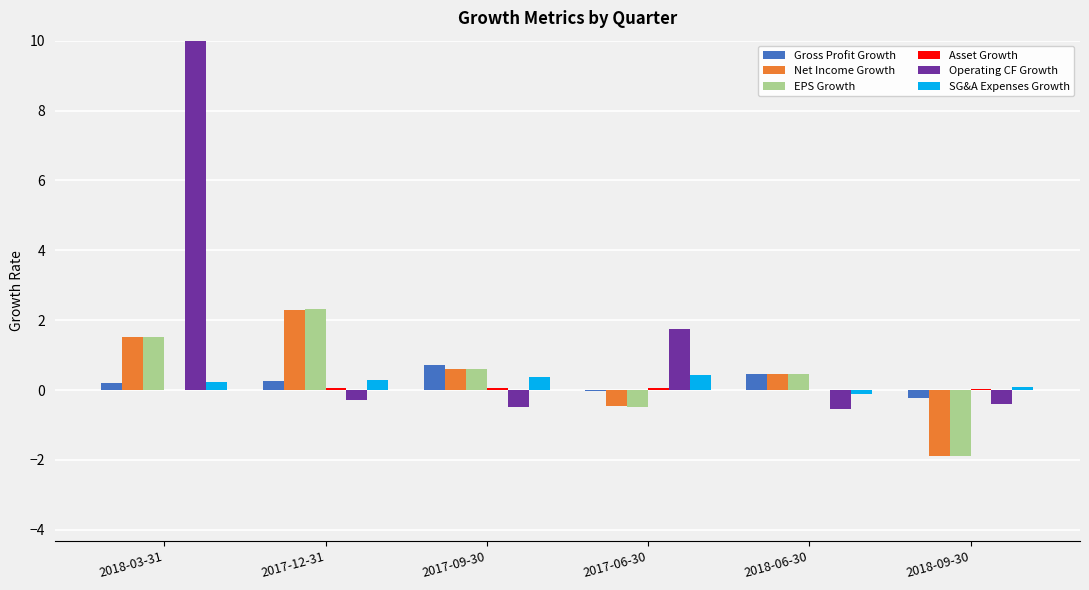

True or false: EPS Growth has a value of 1.5 at 2018-03-31.

True